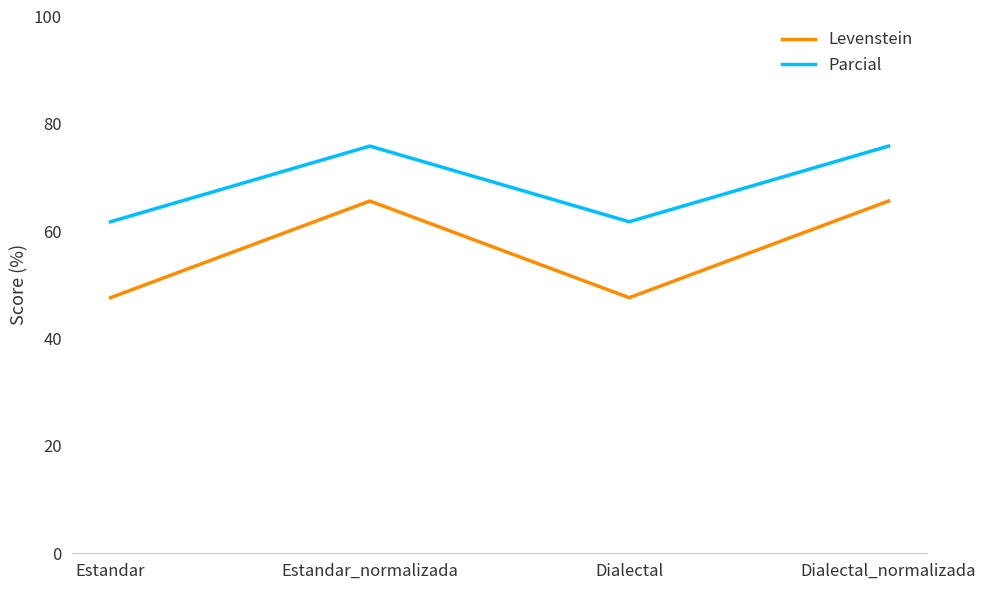

What position from the left is Estandar_normalizada?

2